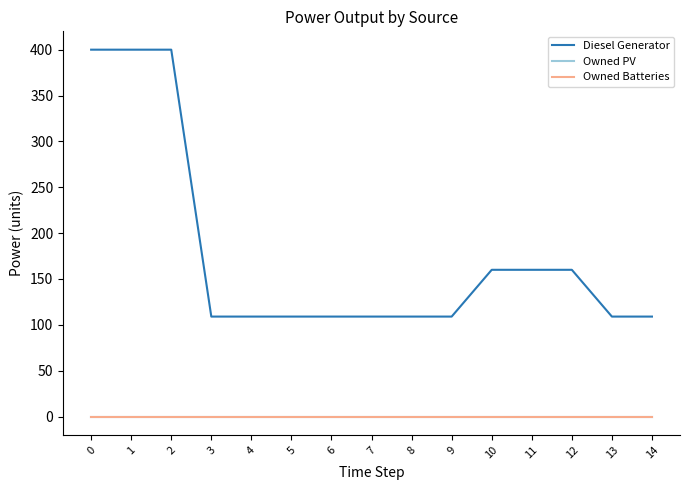

Does the chart have visible grid lines?

No